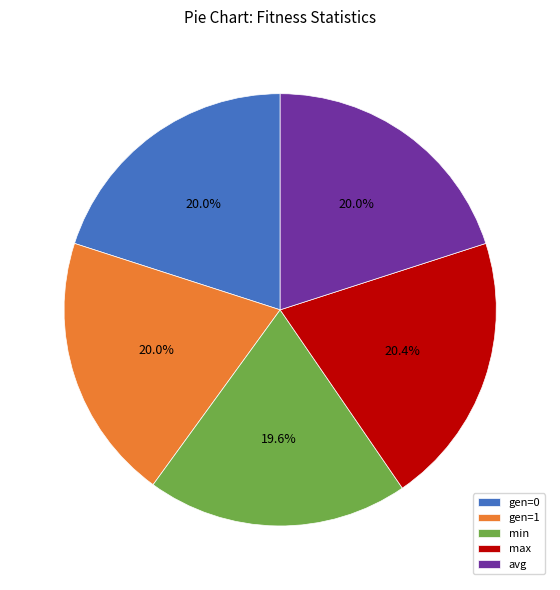

Approximately how many times larger is the value at avg compared to min?

1.0